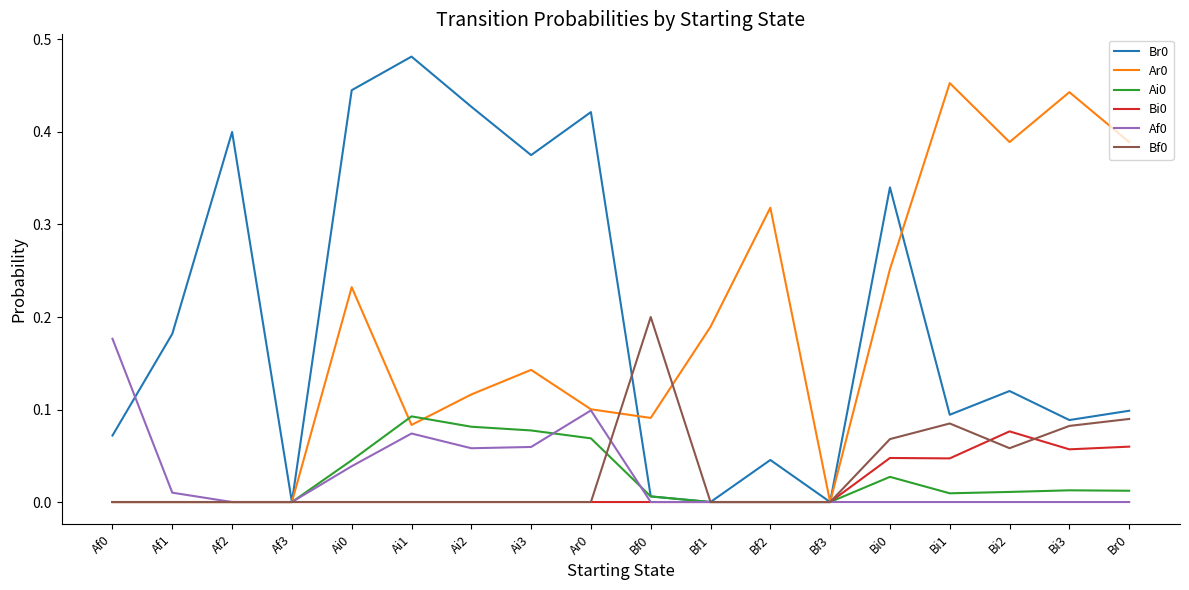

What position from the right is Bf3?

6